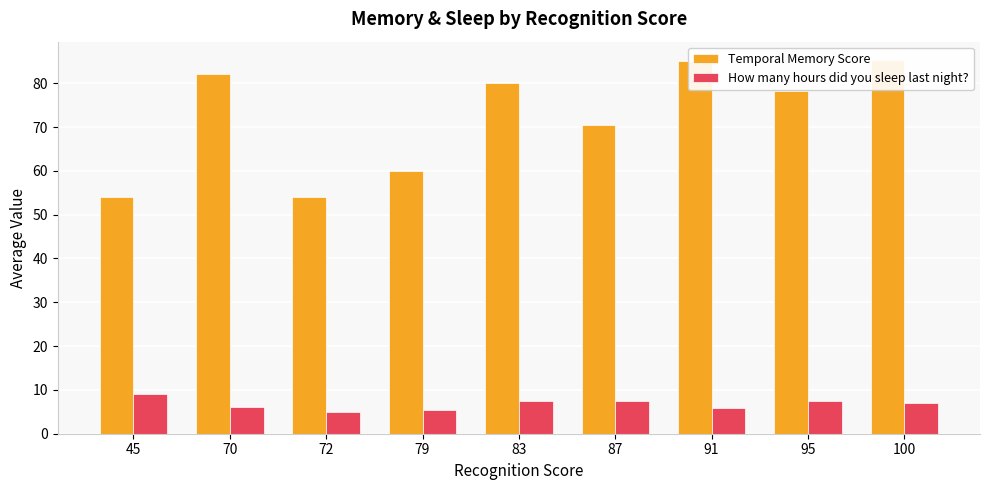

Reading left to right, transcribe all the data shown in this chart.

Temporal Memory Score: 54.0	82.0	54.0	60.0	80.0	70.5	85.1	78.3	85.2
How many hours did you sleep last night?: 9.0	6.0	5.0	5.5	7.5	7.5	5.9	7.4	7.1